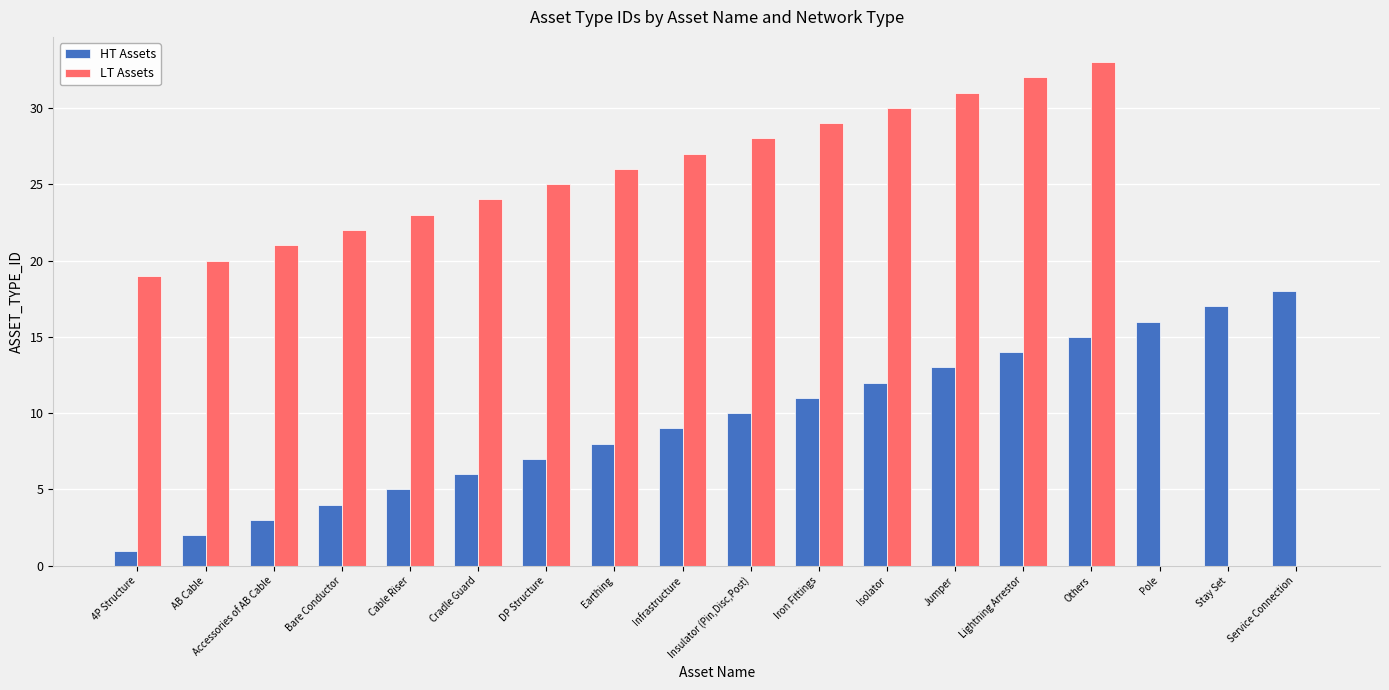

At which label does LT Assets reach its peak?

Others